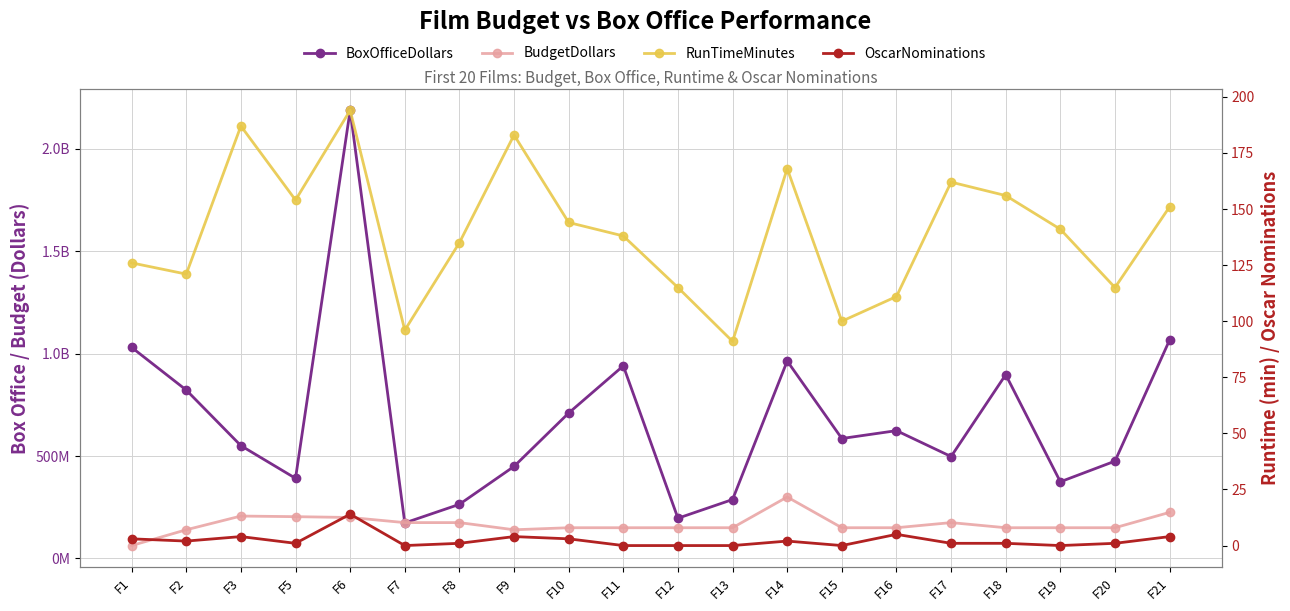

Is the value of RunTimeMinutes at F7 greater than the value of OscarNominations at F13?

Yes